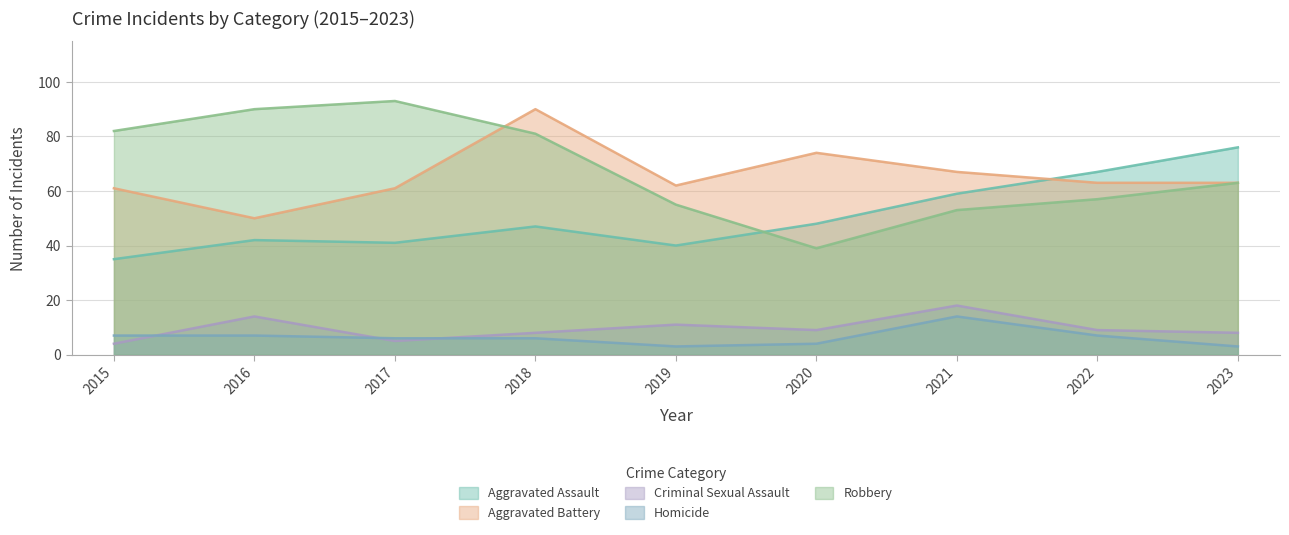

Does the chart display data point markers on the line(s)?

No